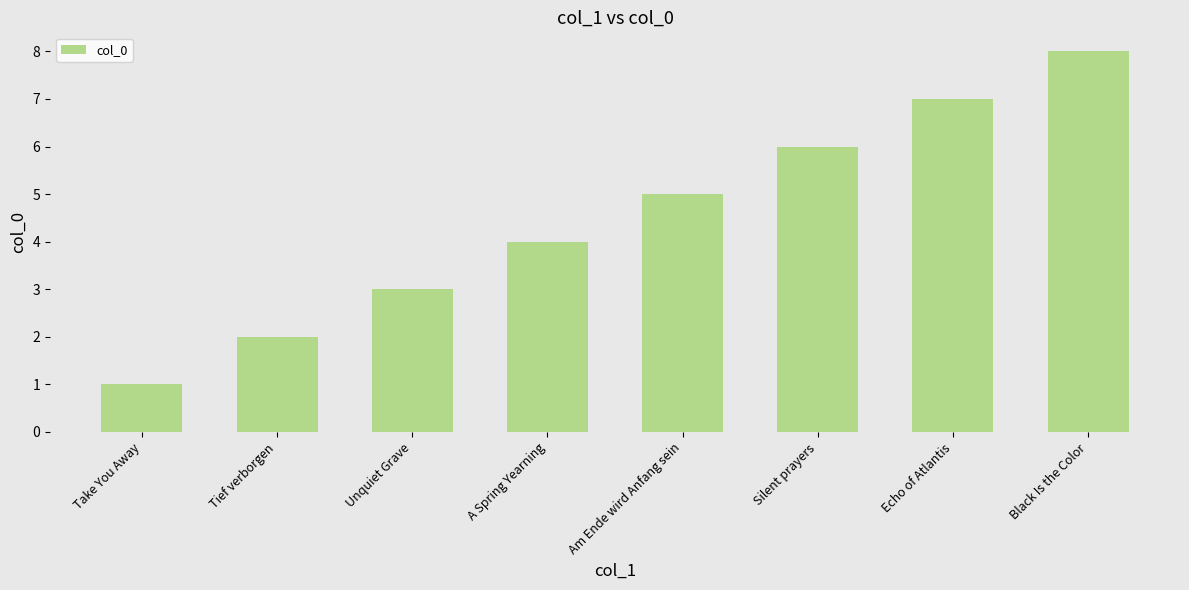

What value does the data have at Unquiet Grave?

3